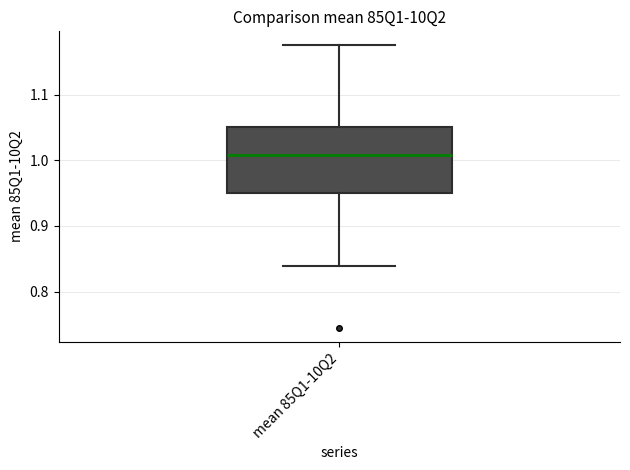

Where does the lower whisker of the box for mean 85Q1-10Q2 end on the y-axis? The values are not printed on the chart, so give them approximately, as read against the axis.

0.84